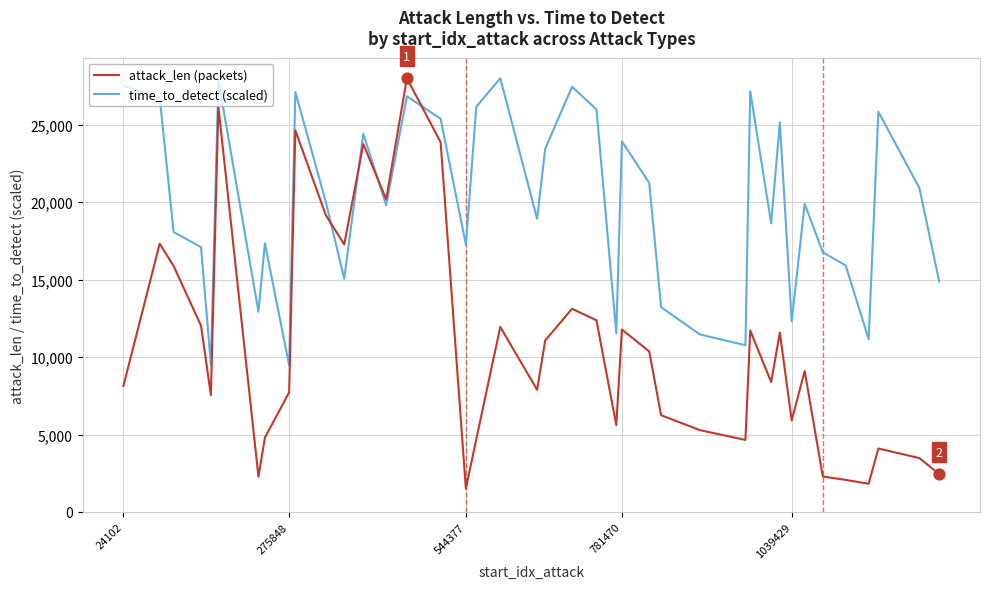

Which series has the largest total across all categories?

time_to_detect (scaled)